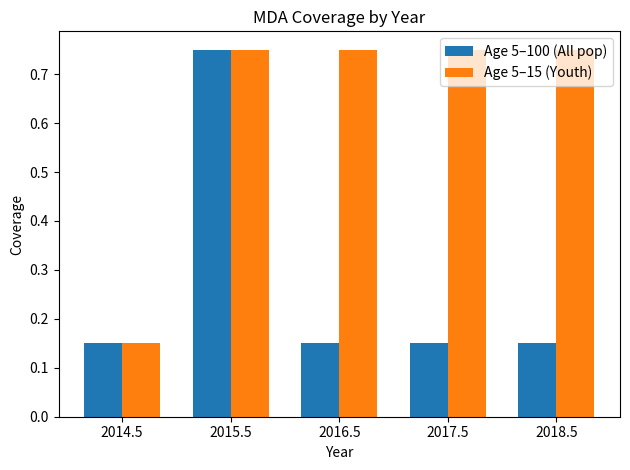

What are all the series names shown in the legend?

Age 5–100 (All pop), Age 5–15 (Youth)